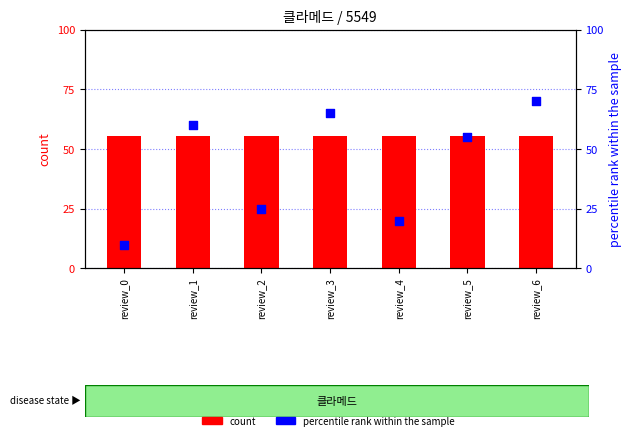

What is the total value across all series at review_4?

75.5